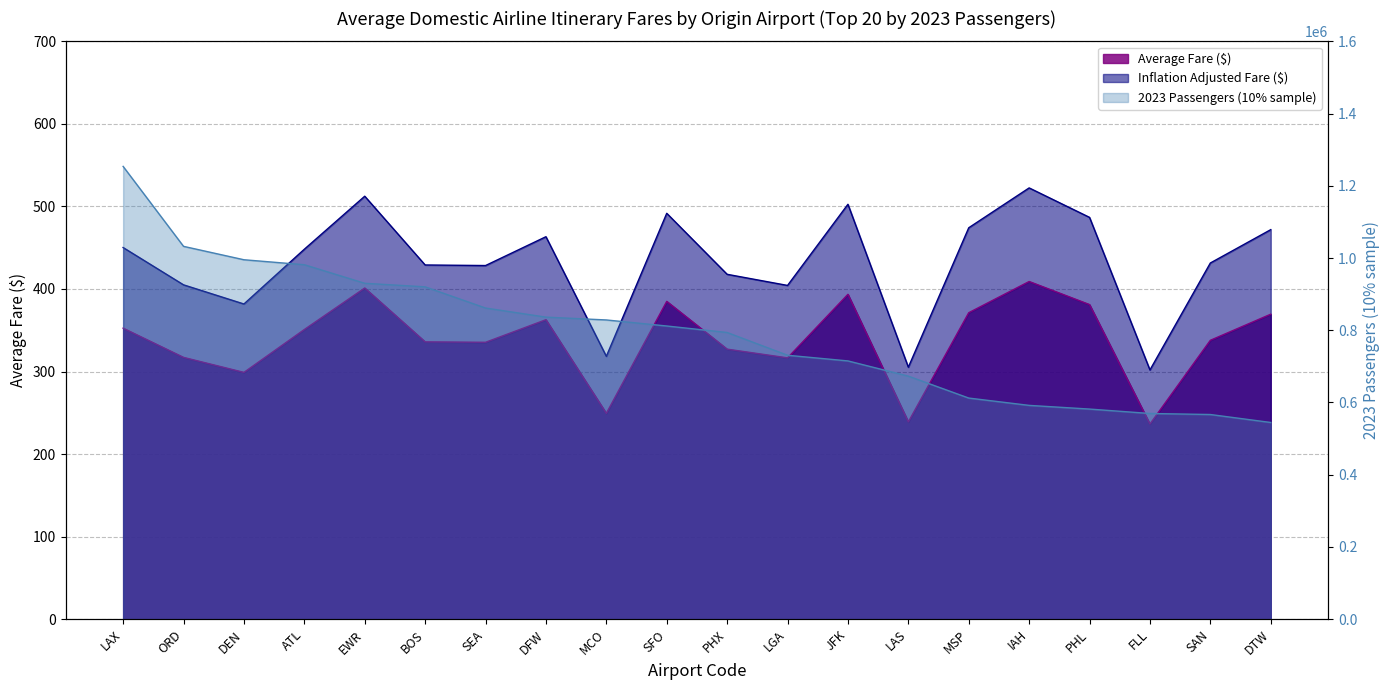

True or false: Average Fare ($) and Inflation Adjusted Fare ($) cross at least once.

False